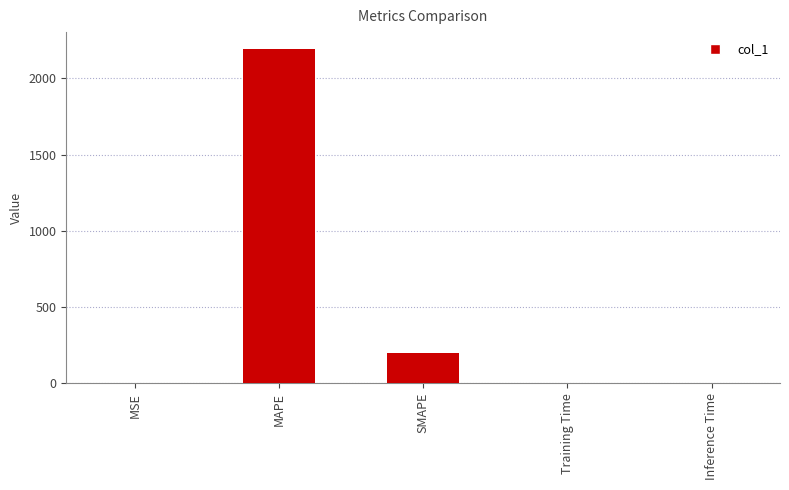

True or false: the data shows 0.0 at Inference Time.

True